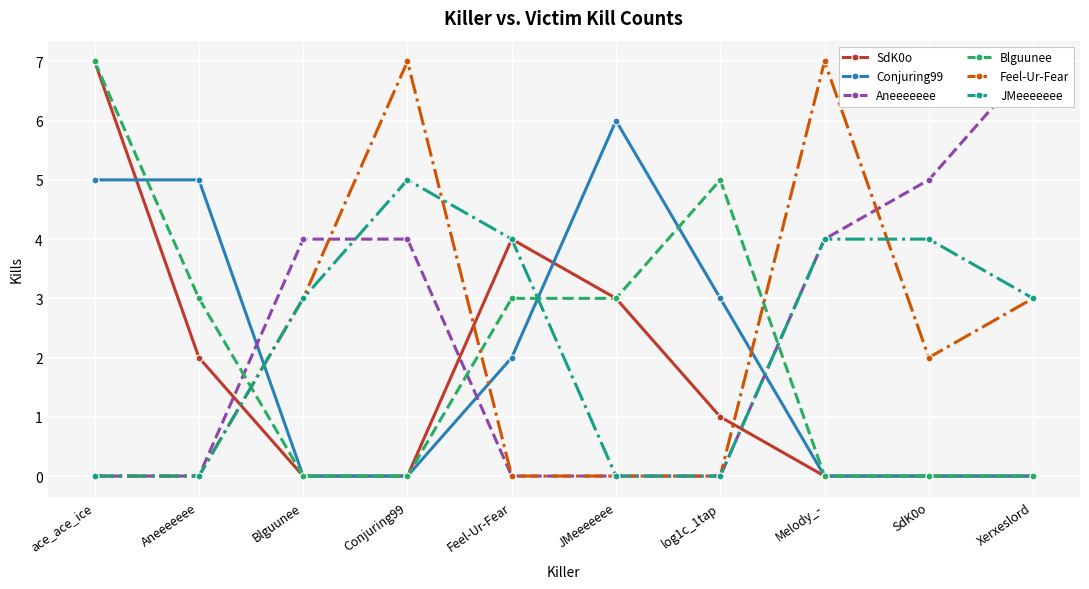

Which category has the highest value in the SdK0o series?

ace_ace_ice